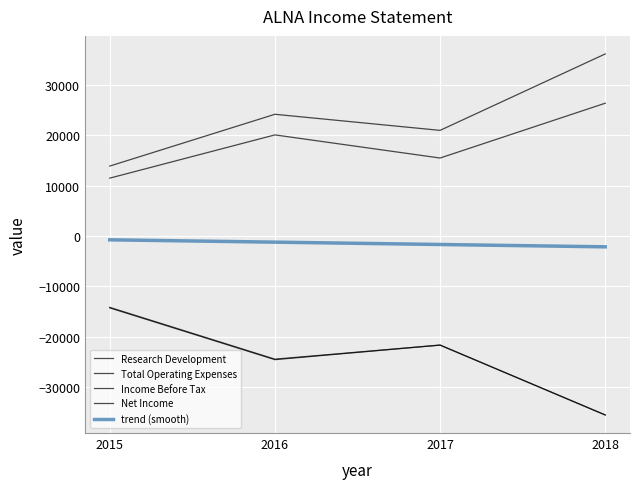

What are all the series names shown in the legend?

Research Development, Total Operating Expenses, Income Before Tax, Net Income